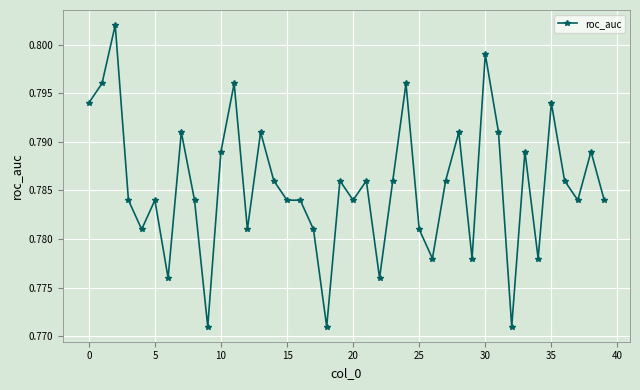

Count the values in the range 0 to 1.

40